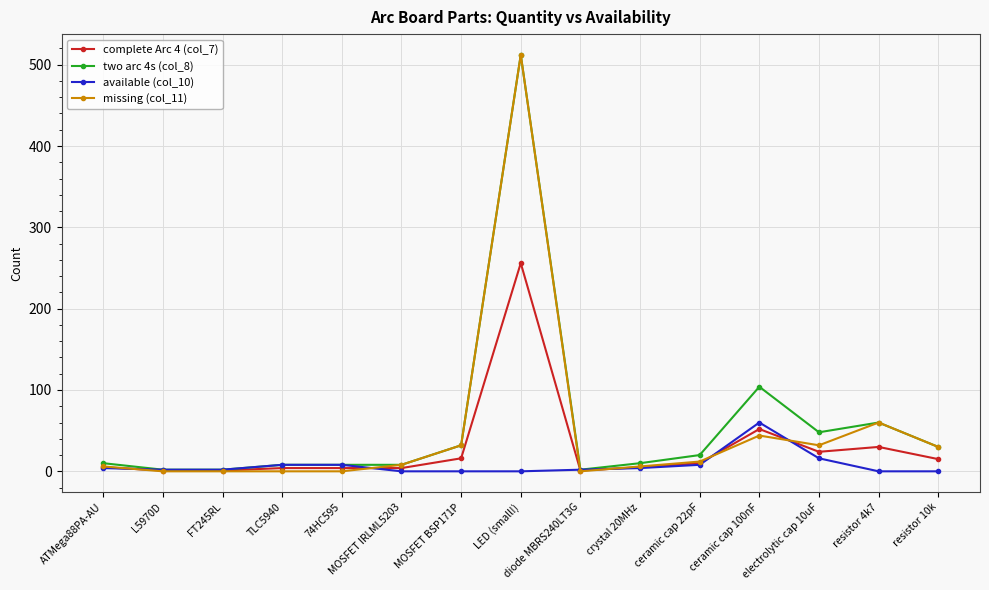

Is it true that missing (col_11) equals 32 at MOSFET BSP171P?

True